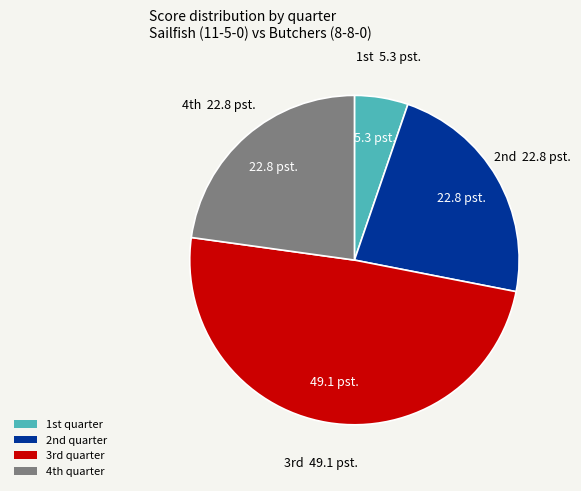

Is there any slice that represents more than half of the pie?

No